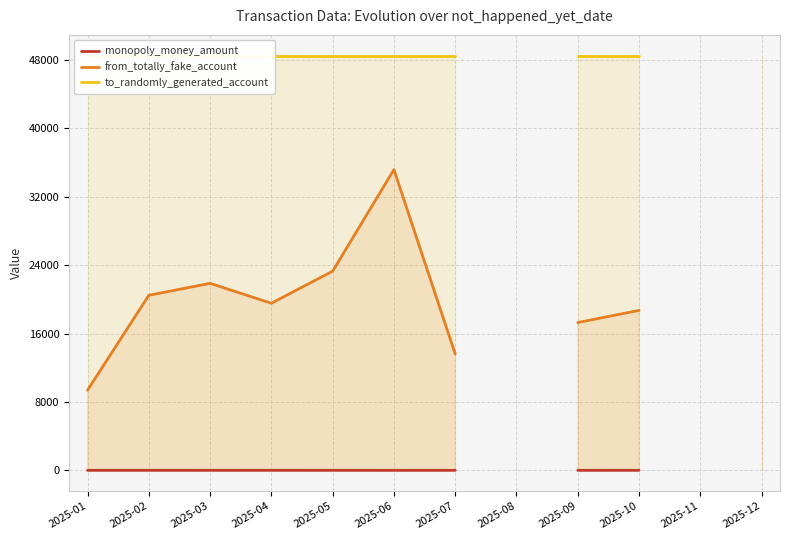

True or false: monopoly_money_amount has a value of 7.3 at 2025-09.

False